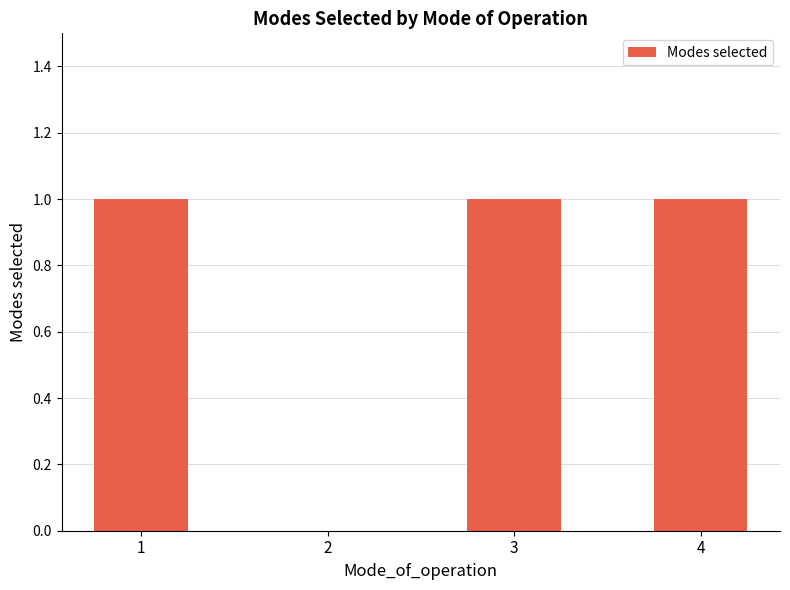

What is the maximum value shown in the chart?

1